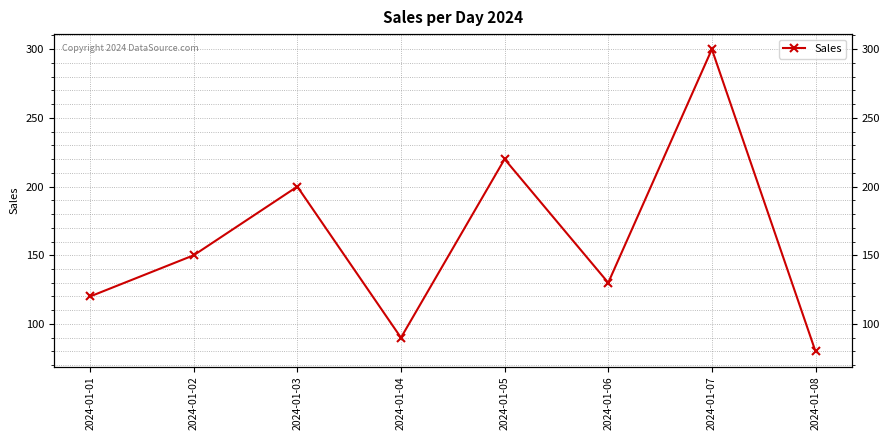

At which category does the chart reach its peak across all series?

2024-01-07